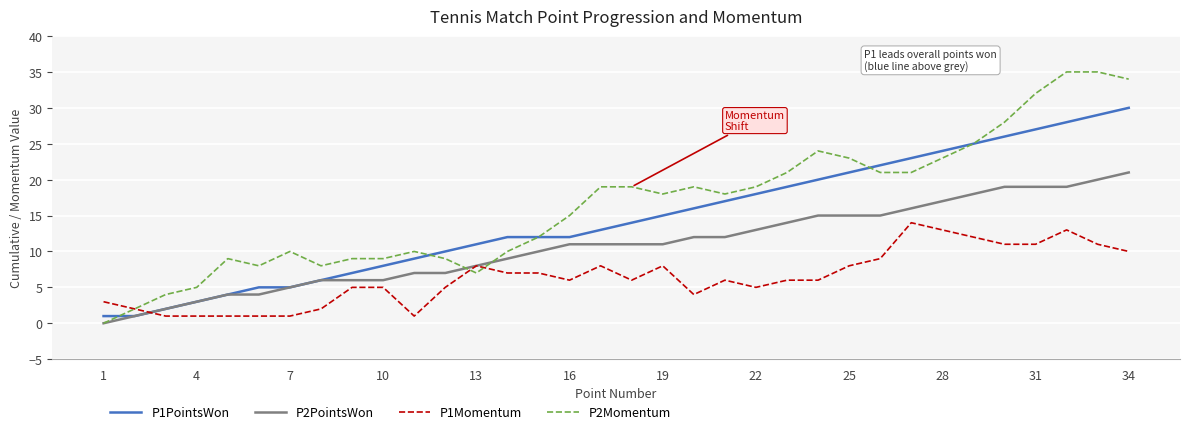

List the series in order of their overall mean, lowest first.

P1Momentum, P2PointsWon, P1PointsWon, P2Momentum